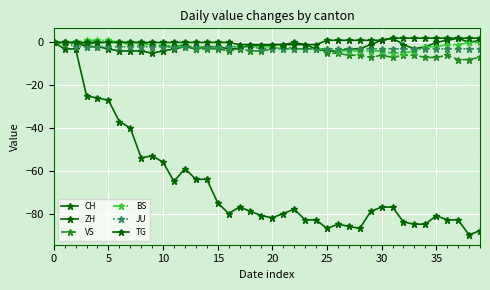

Does the chart display data point markers on the line(s)?

Yes